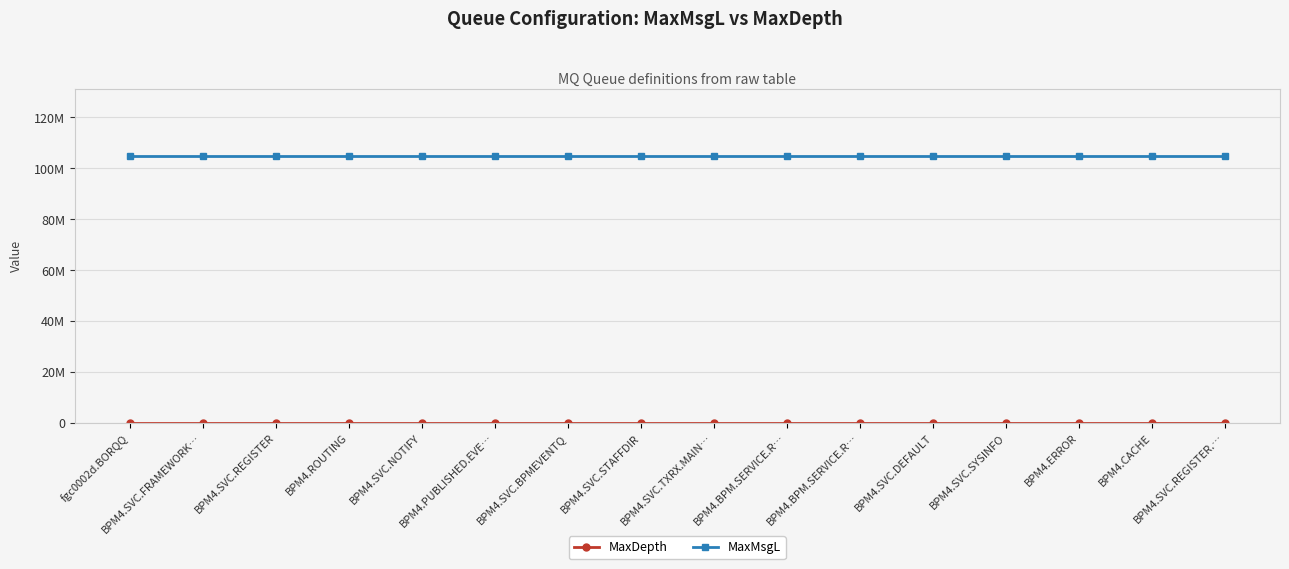

True or false: MaxDepth and MaxMsgL cross at least once.

False